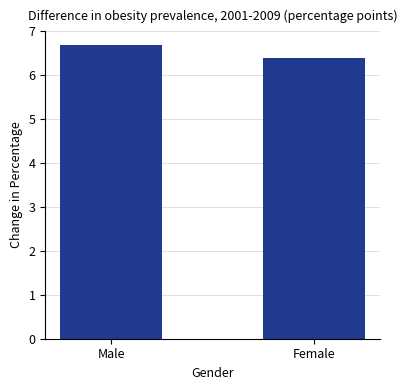

Reading right to left, list all the values displayed in this chart.

Female=6.4	Male=6.7